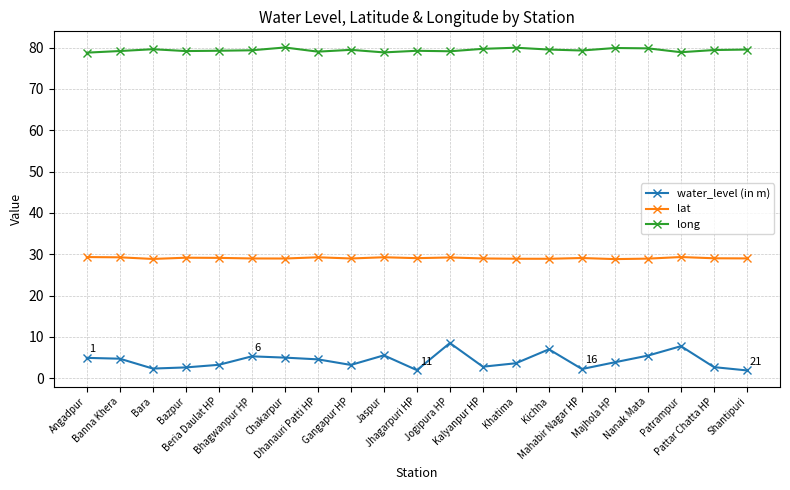

List the series in order of their peak value, highest first.

long, lat, water_level (in m)